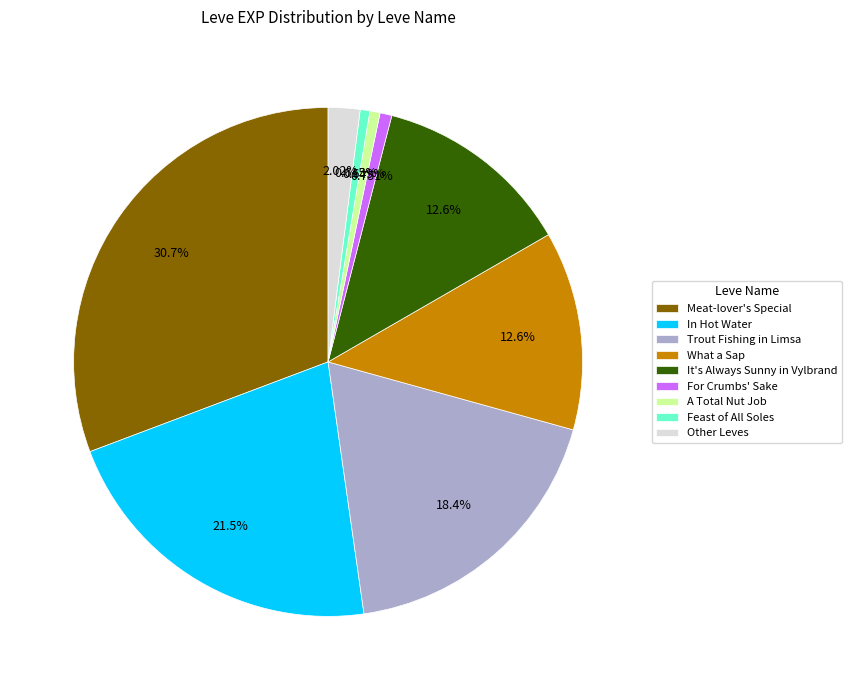

What is the largest slice in the pie chart?

Meat-lover's Special